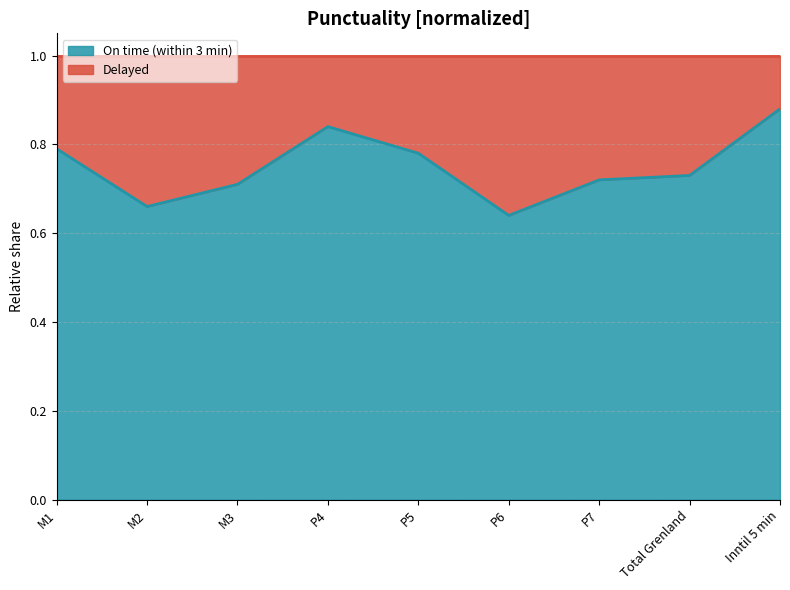

What is the average value?

0.8